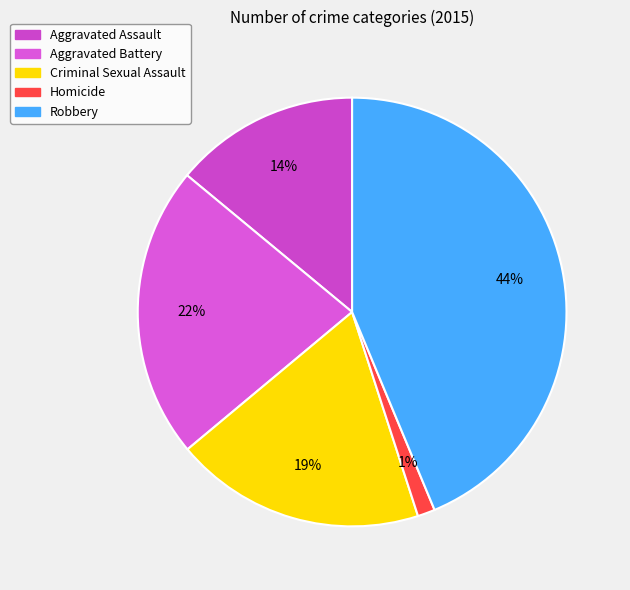

Is Aggravated Battery the majority of the pie?

No